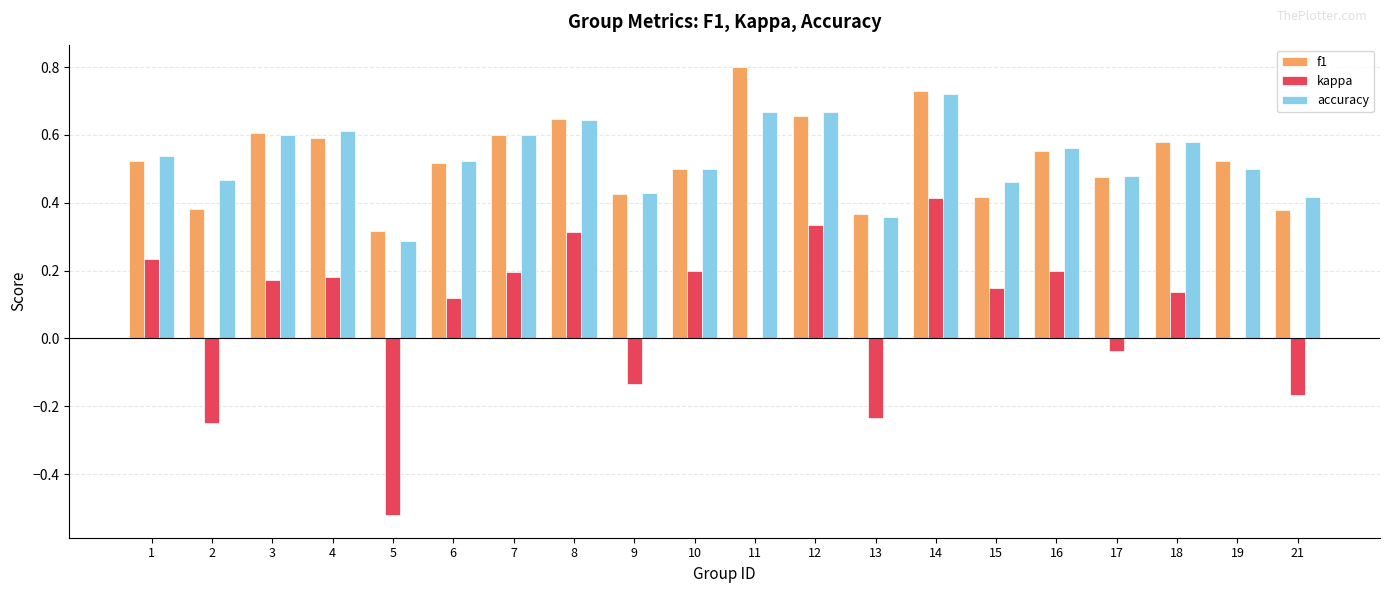

What is the sum of all kappa values?

1.3